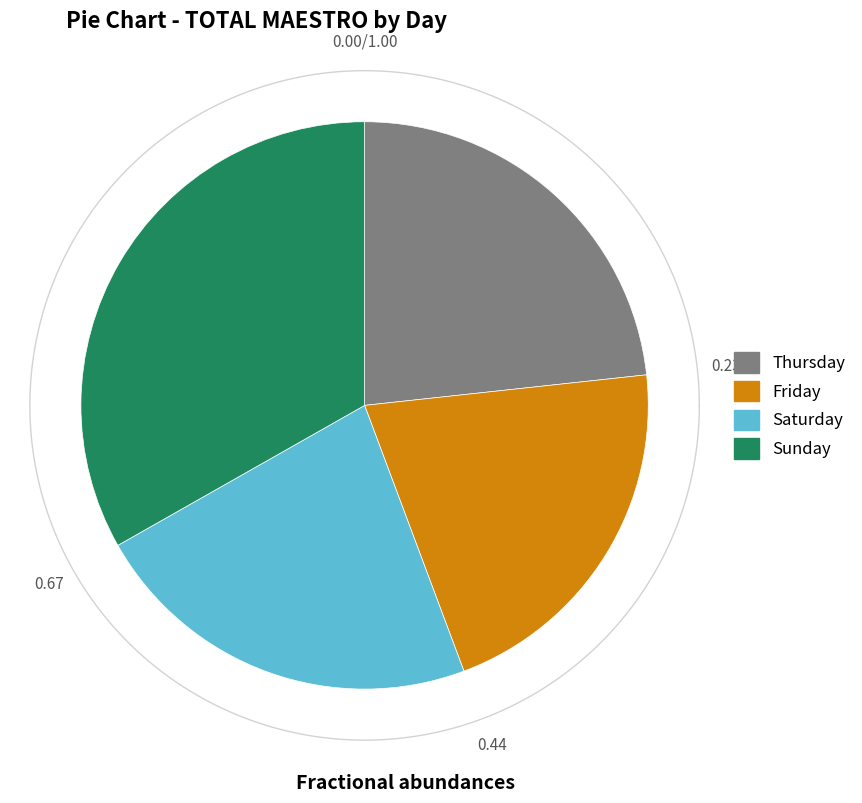

What is the ratio of the value at Thursday to the value at Friday?

1.1